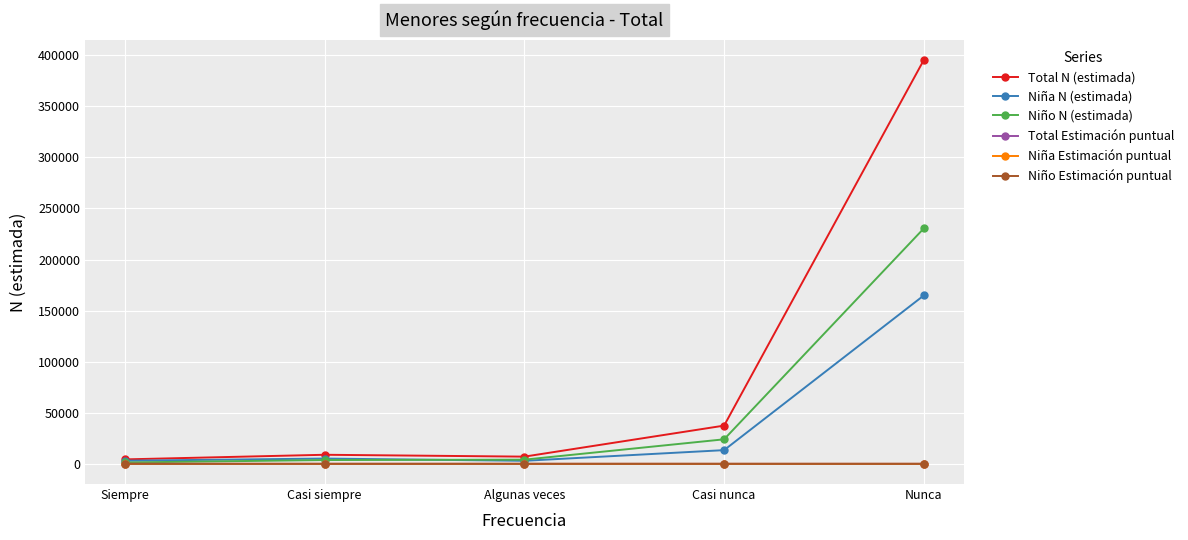

Which category has the highest value across all series?

Nunca